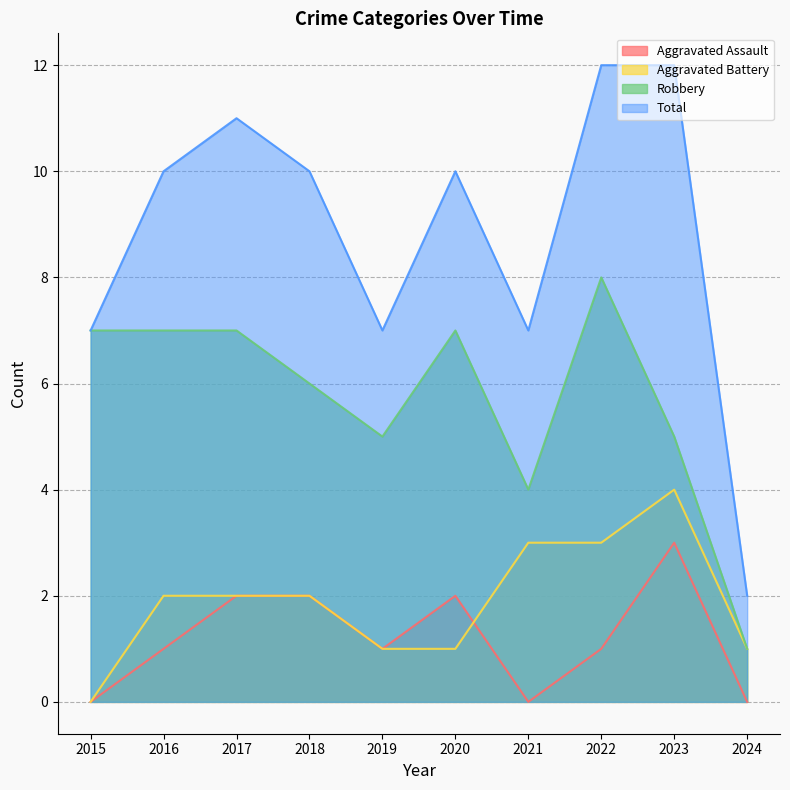

Between 2016 and 2019, which series saw the biggest shift?

Total